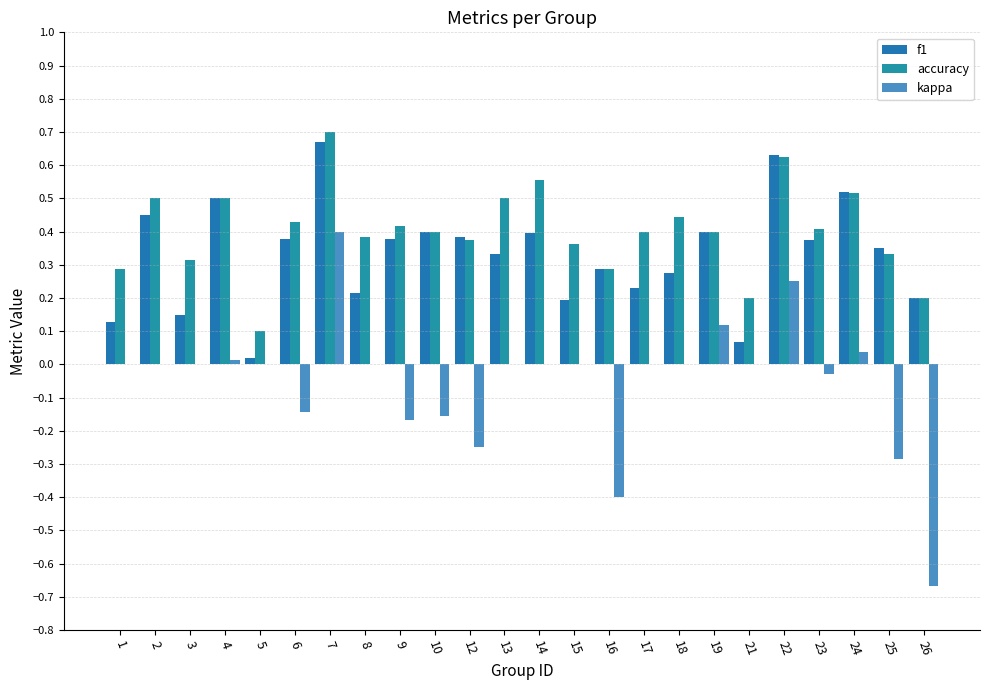

How many groups of bars are there?

24